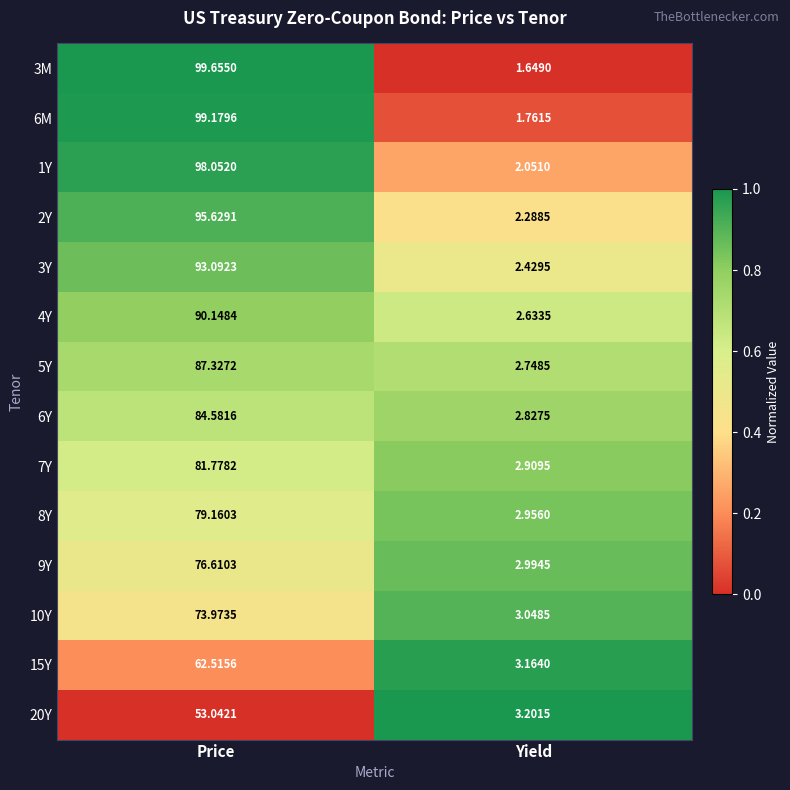

How many series are shown in this chart?

14